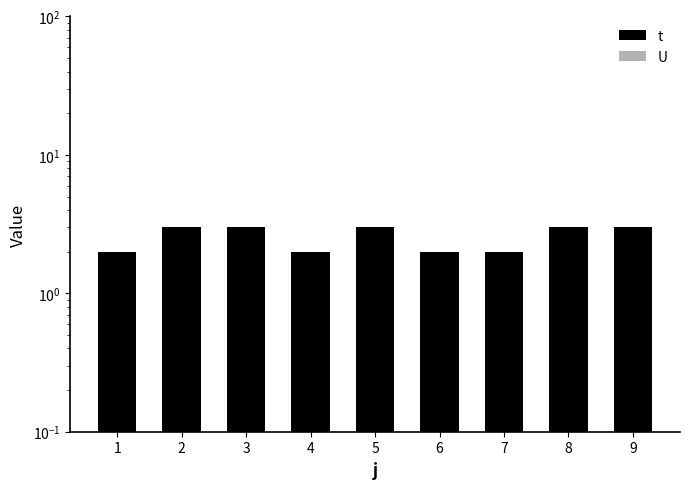

Does the chart contain any negative values?

No